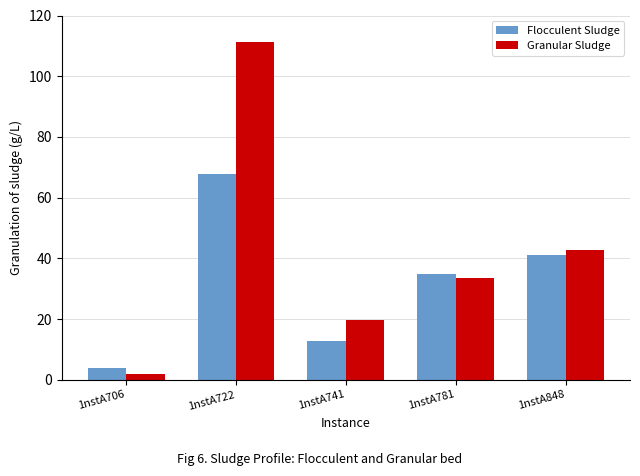

Rank the series by their maximum value, from lowest to highest.

Flocculent Sludge, Granular Sludge